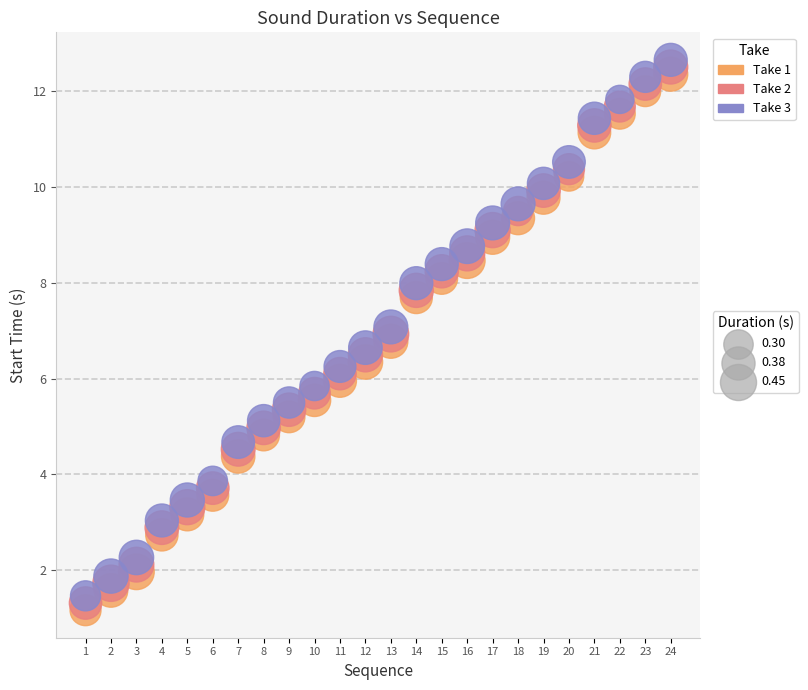

Across all data points, what is the range of Y values (max minus min)?

11.5